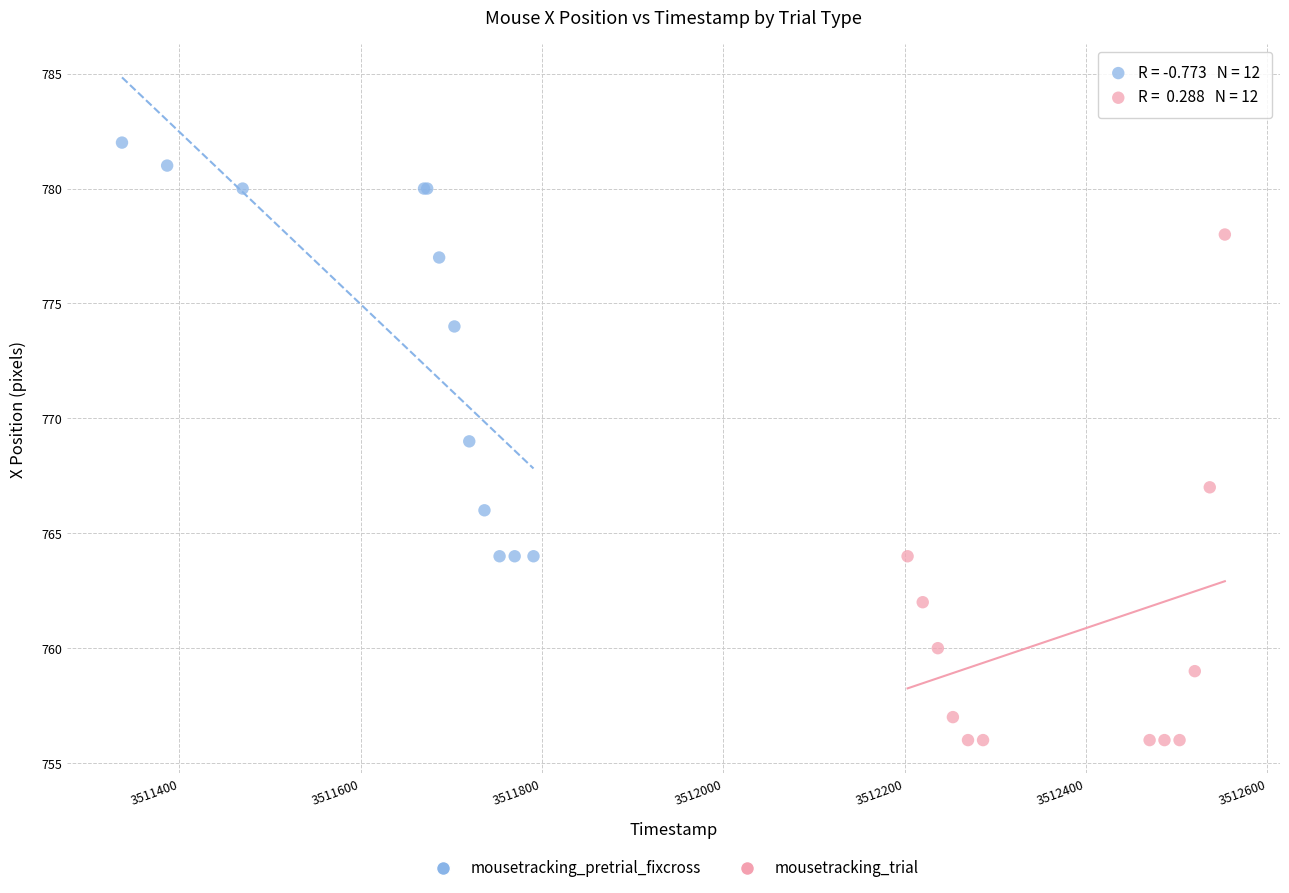

Which series reaches the minimum Y coordinate?

mousetracking_trial